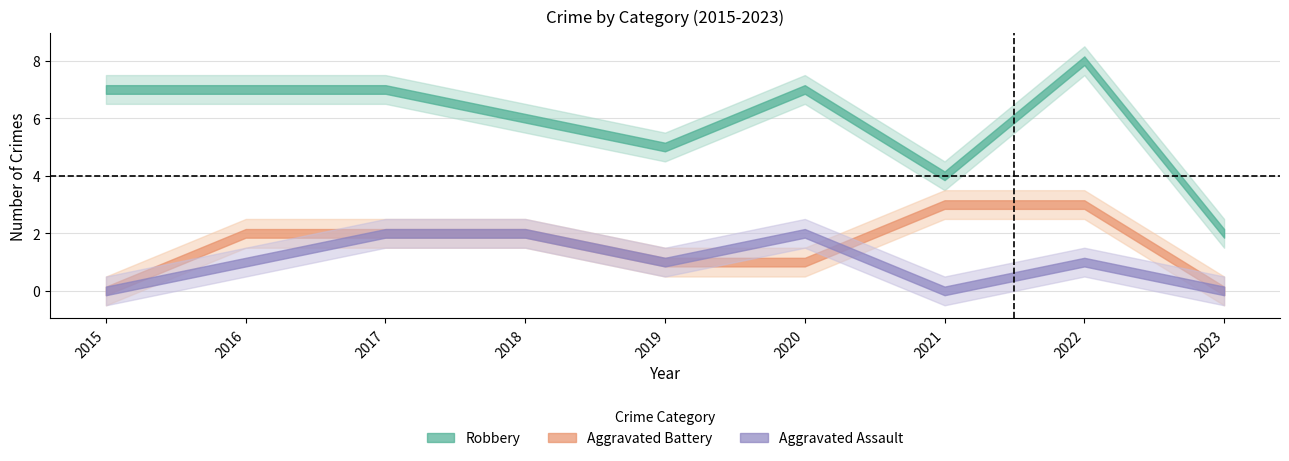

Is this an area chart (filled region under the line)?

No